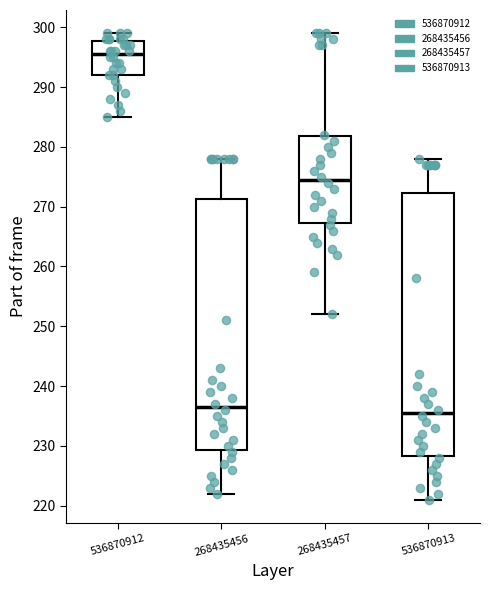

Reading left to right, transcribe this box plot: for each box, give where its median line is, the range the box spans, and where its two whiskers end, as read against the y-axis. The values are not printed on the chart, so give them approximately, as read against the axis.

536870912: median 296, box 292 to 298, whiskers 285 to 299
268435456: median 237, box 229 to 271, whiskers 222 to 278
268435457: median 275, box 267 to 282, whiskers 252 to 299
536870913: median 236, box 228 to 272, whiskers 221 to 278